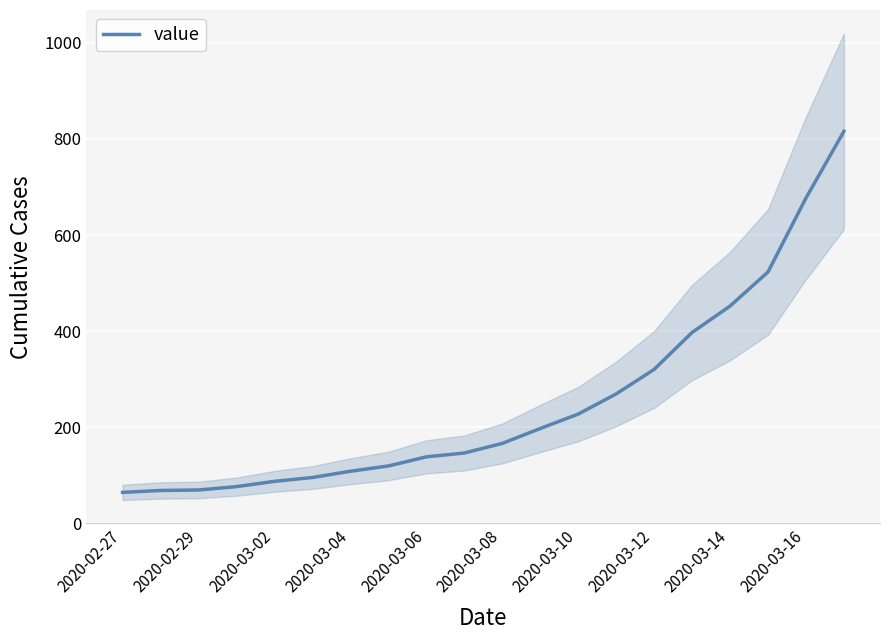

How many categories are shown in the chart?

20